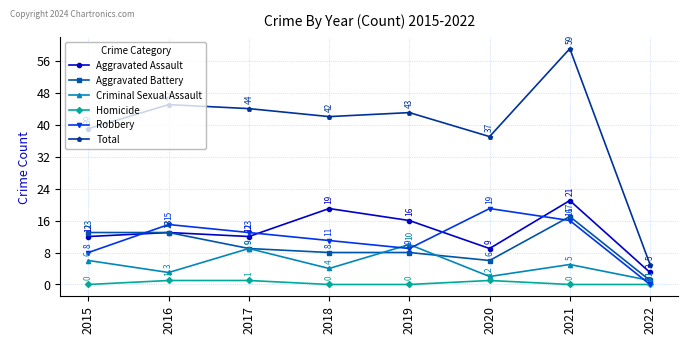

True or false: Homicide and Total intersect in this chart.

False